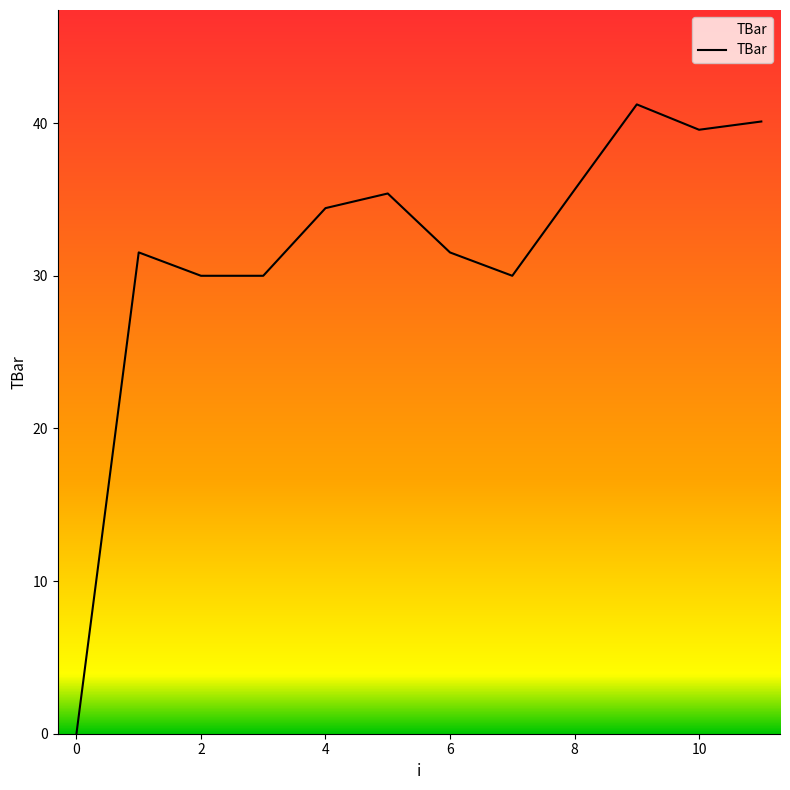

What is the difference between the maximum and minimum values?

41.2